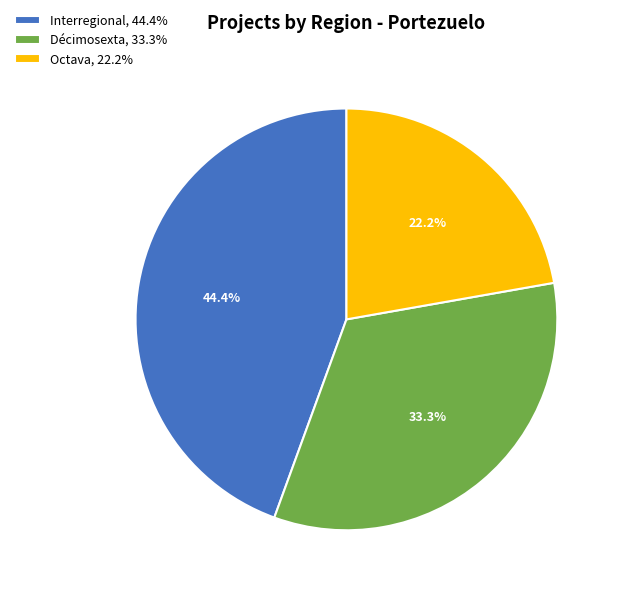

What is the smallest slice in the pie chart?

Octava